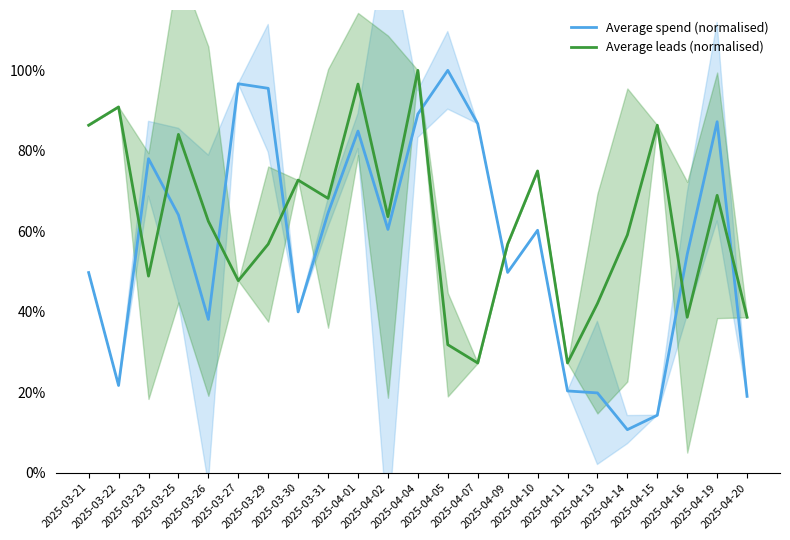

Which category has the lowest value in the Average leads (normalised) series?

2025-04-07